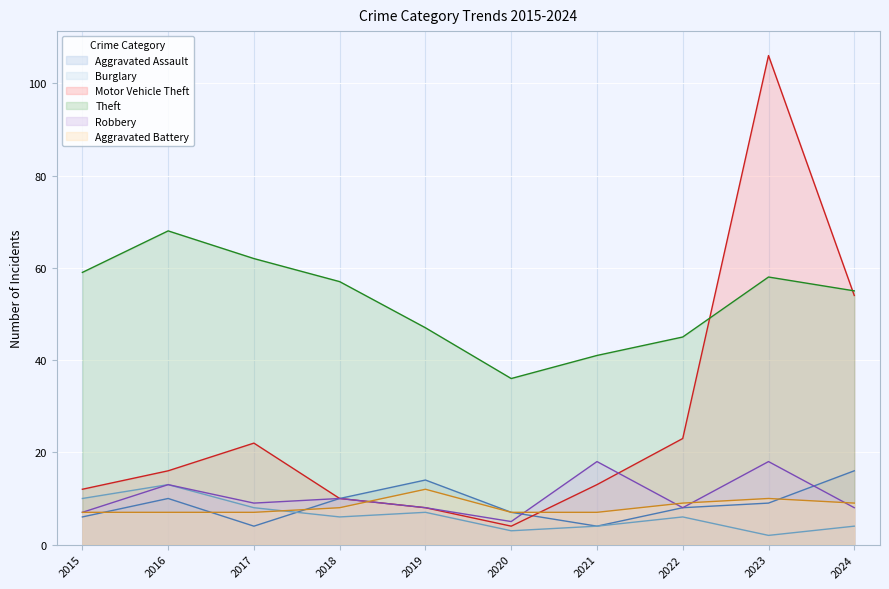

Is it true that Aggravated Battery equals 3 at 2021?

False